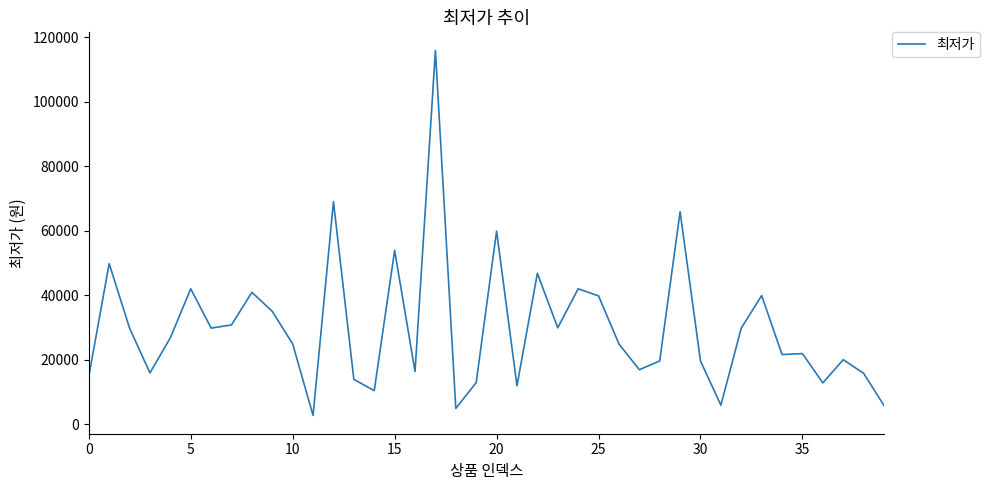

What is the maximum value shown in the chart?

115900